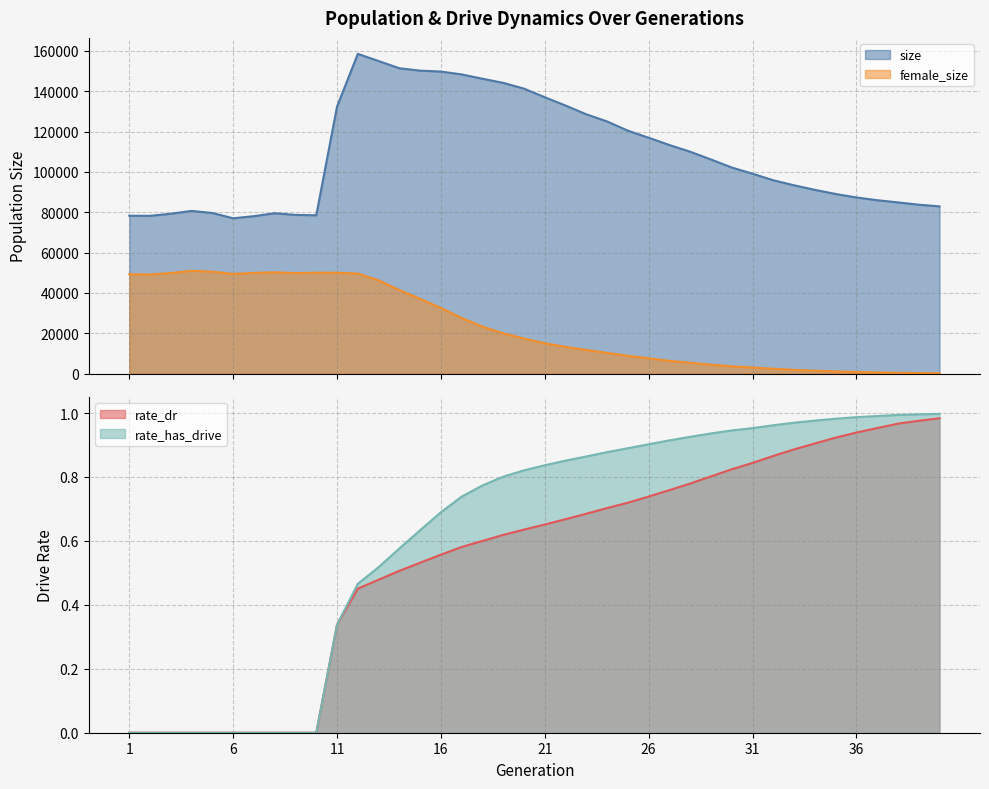

What is the difference between the rate_dr values at 4 and 15?

0.5